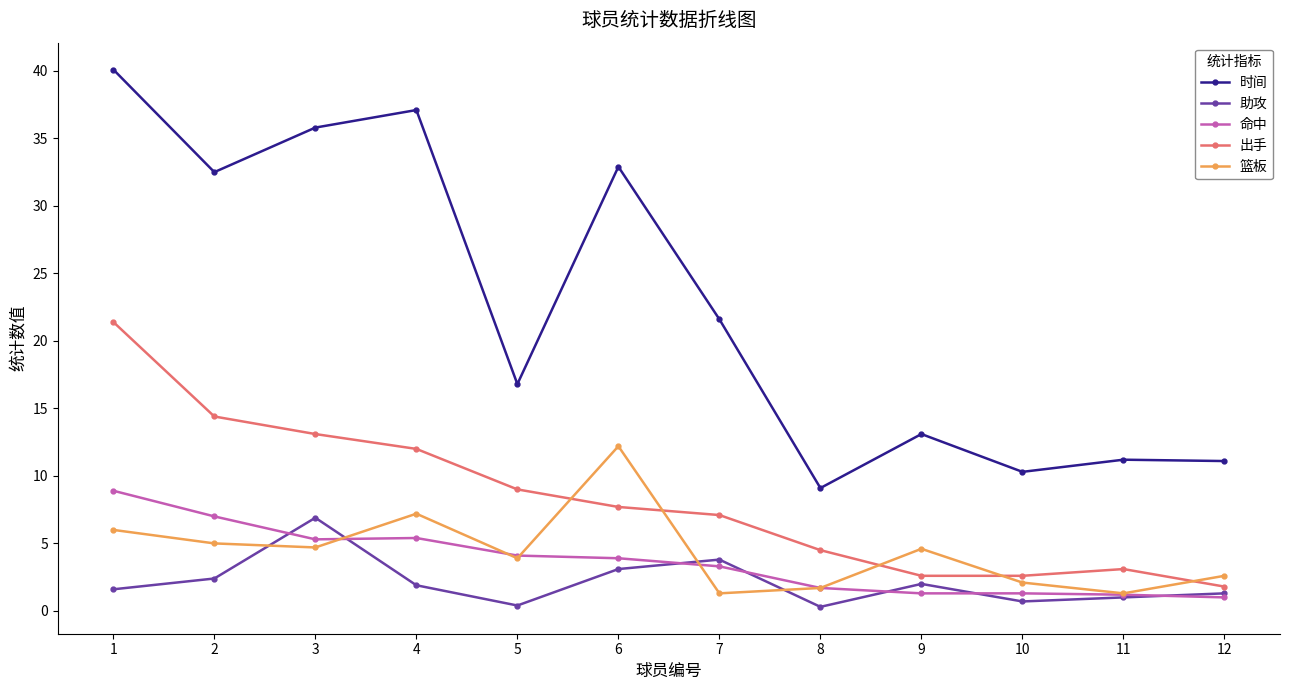

At which category does 时间 reach its first local valley?

2